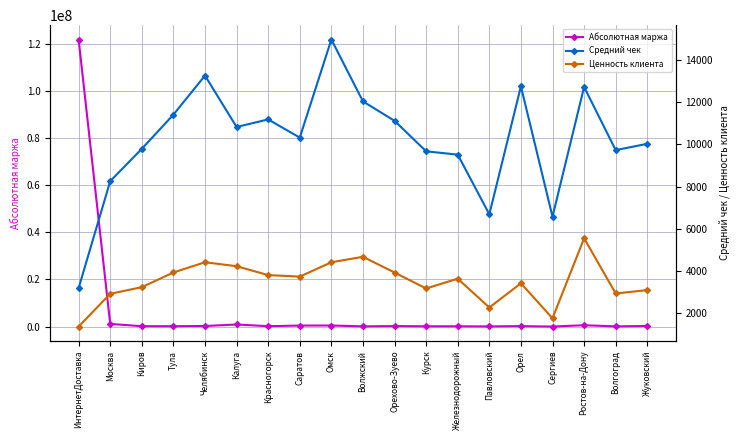

True or false: Средний чек and Ценность клиента cross at least once.

False